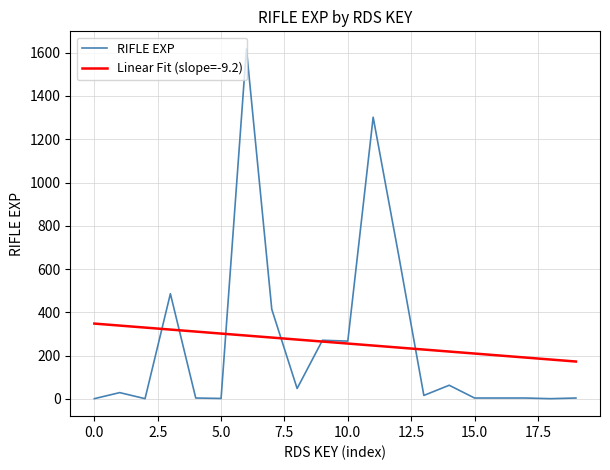

Which series has the largest range (max minus min)?

RIFLE EXP